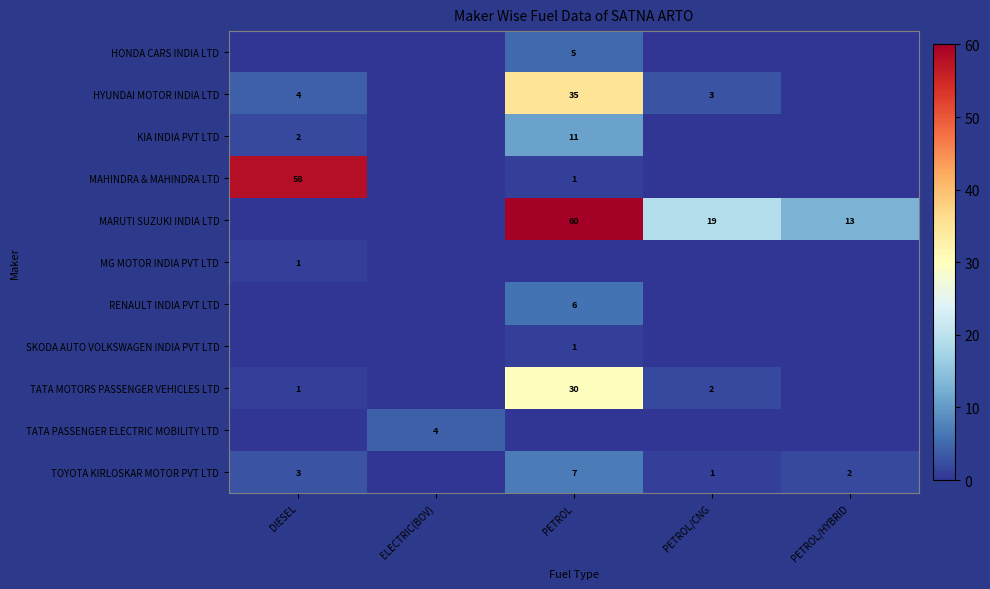

Rank the categories by KIA INDIA PVT LTD value from lowest to highest.

ELECTRIC(BOV), PETROL/CNG, PETROL/HYBRID, DIESEL, PETROL